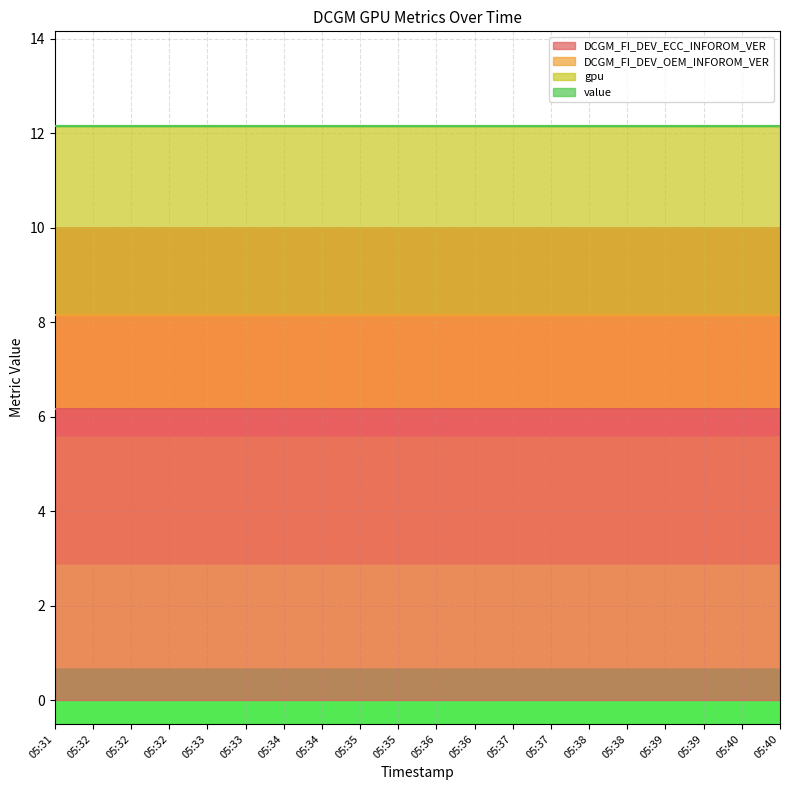

Reading left to right, extract all data points from this chart.

DCGM_FI_DEV_ECC_INFOROM_VER: 05:31=6.2	05:32=6.2	05:32=6.2	05:32=6.2	05:33=6.2	05:33=6.2	05:34=6.2	05:34=6.2	05:35=6.2	05:35=6.2	05:36=6.2	05:36=6.2	05:37=6.2	05:37=6.2	05:38=6.2	05:38=6.2	05:39=6.2	05:39=6.2	05:40=6.2	05:40=6.2
DCGM_FI_DEV_OEM_INFOROM_VER: 05:31=2.0	05:32=2.0	05:32=2.0	05:32=2.0	05:33=2.0	05:33=2.0	05:34=2.0	05:34=2.0	05:35=2.0	05:35=2.0	05:36=2.0	05:36=2.0	05:37=2.0	05:37=2.0	05:38=2.0	05:38=2.0	05:39=2.0	05:39=2.0	05:40=2.0	05:40=2.0
gpu: 05:31=4.0	05:32=4.0	05:32=4.0	05:32=4.0	05:33=4.0	05:33=4.0	05:34=4.0	05:34=4.0	05:35=4.0	05:35=4.0	05:36=4.0	05:36=4.0	05:37=4.0	05:37=4.0	05:38=4.0	05:38=4.0	05:39=4.0	05:39=4.0	05:40=4.0	05:40=4.0
value: 05:31=0.0	05:32=0.0	05:32=0.0	05:32=0.0	05:33=0.0	05:33=0.0	05:34=0.0	05:34=0.0	05:35=0.0	05:35=0.0	05:36=0.0	05:36=0.0	05:37=0.0	05:37=0.0	05:38=0.0	05:38=0.0	05:39=0.0	05:39=0.0	05:40=0.0	05:40=0.0